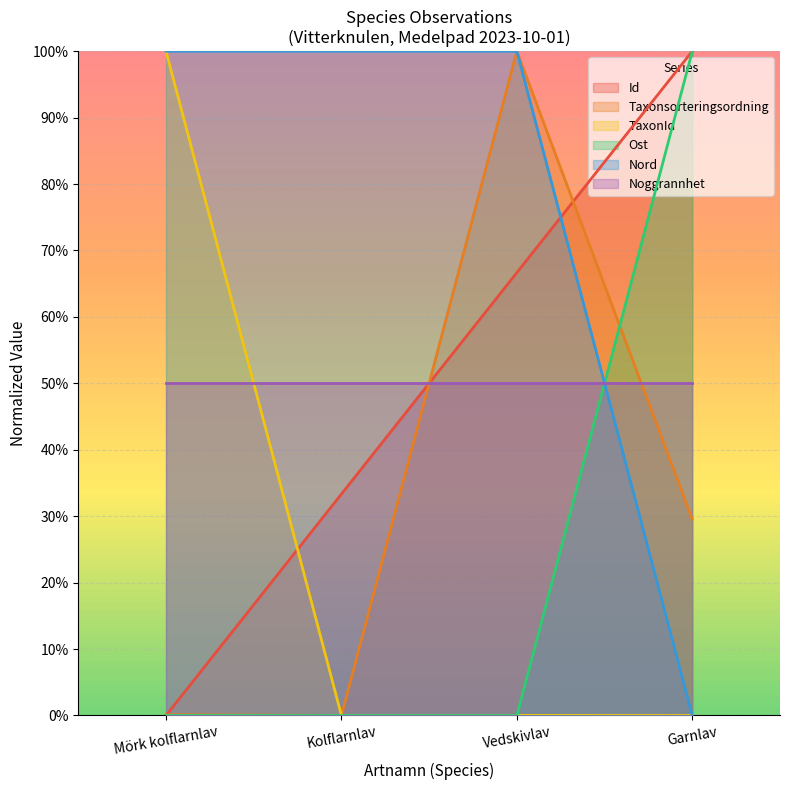

How many data points in Id are above 66?

2